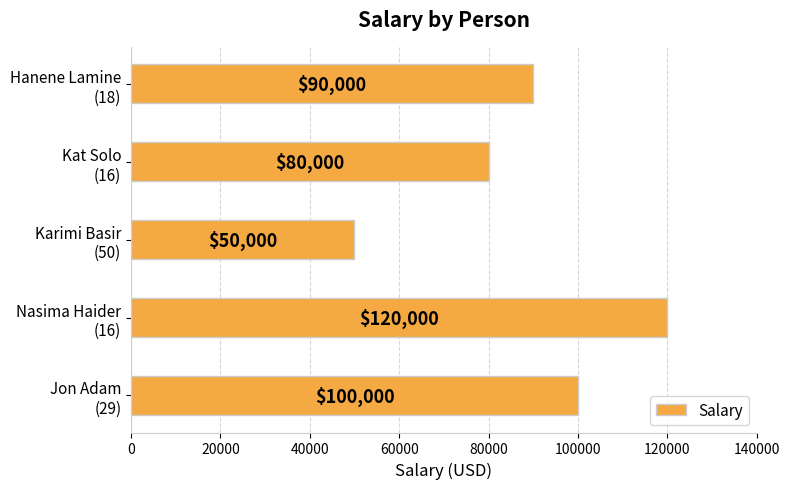

What is the difference between the maximum and minimum values?

70000